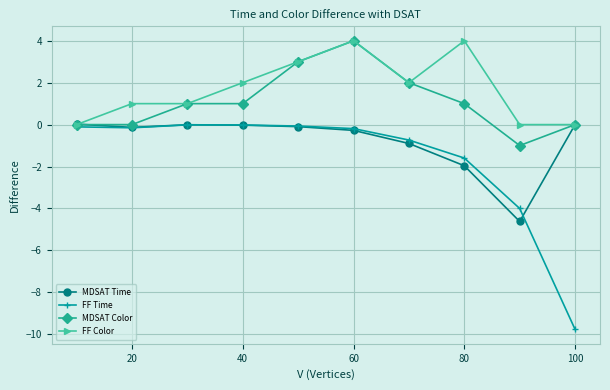

What is the value of the MDSAT Time point at the 7th from the left?

-0.9